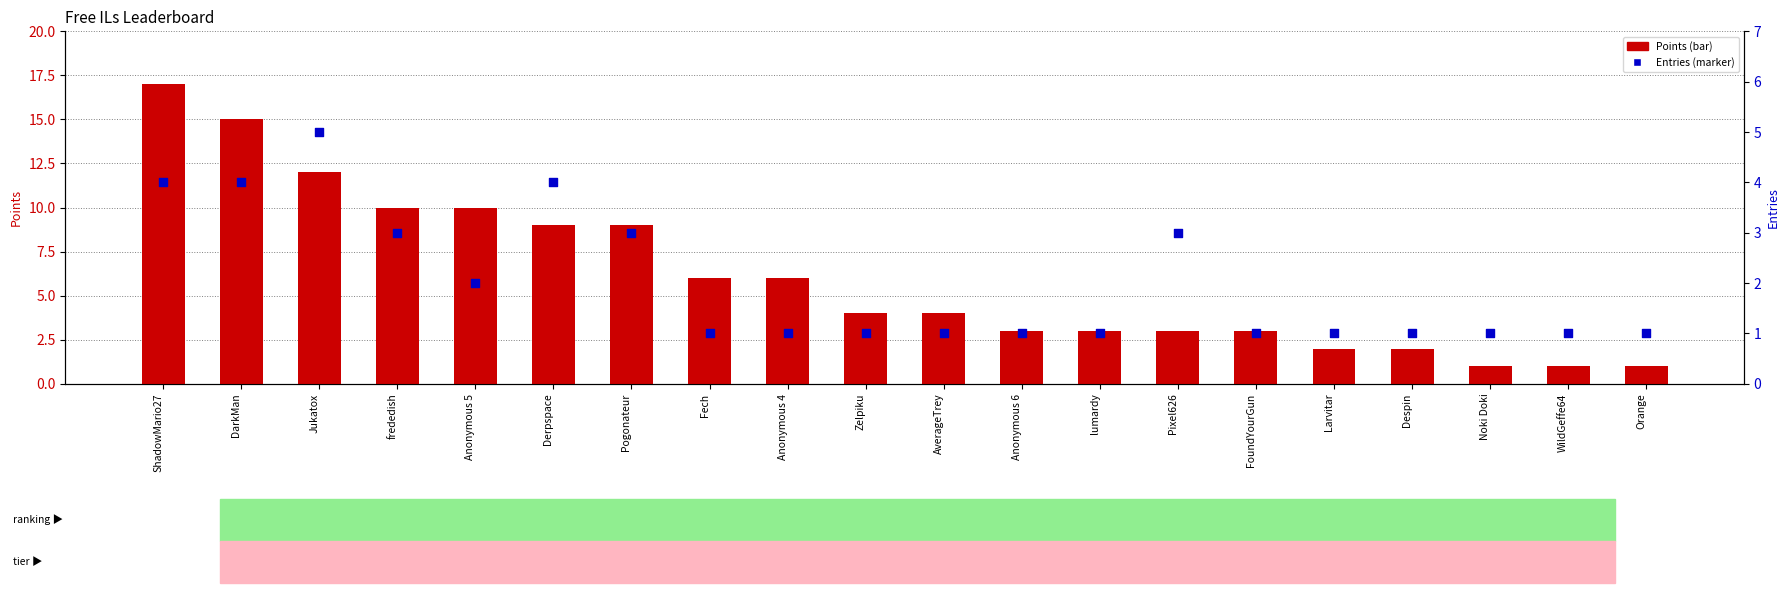

Is the value of Entries at Noki Doki greater than the value of Points at DarkMan?

No